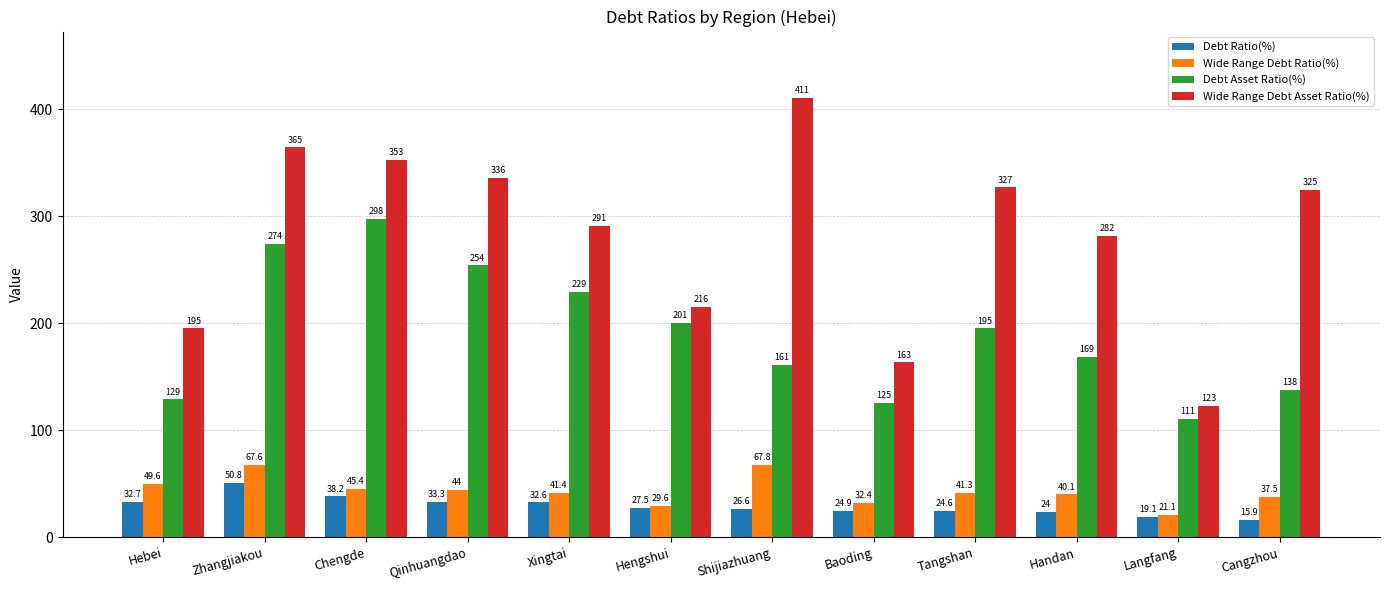

What is the value of the Wide Range Debt Asset Ratio(%) bar at the 11th from the left?

122.6